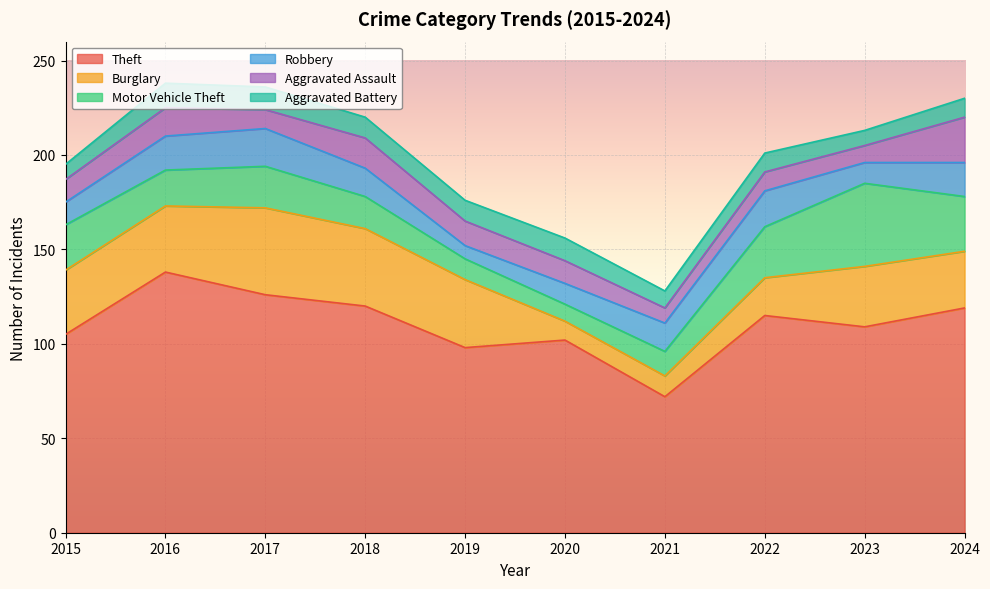

How many values in the Aggravated Battery series are below 11?

5